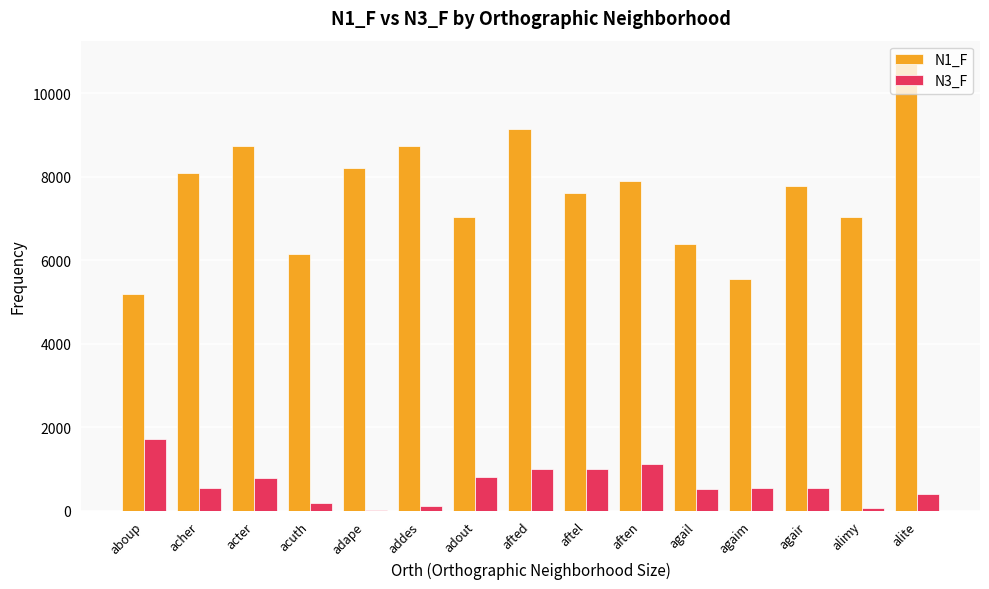

What is the sum of the N1_F values at afted and acter?

17893.9